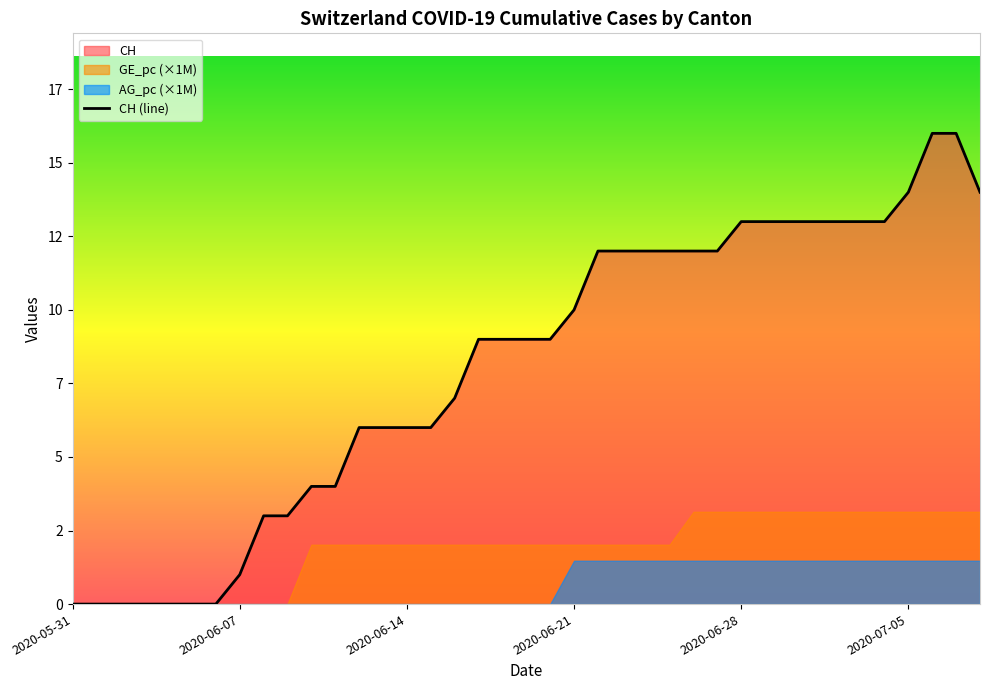

True or false: the data shows 3 at 13.

False